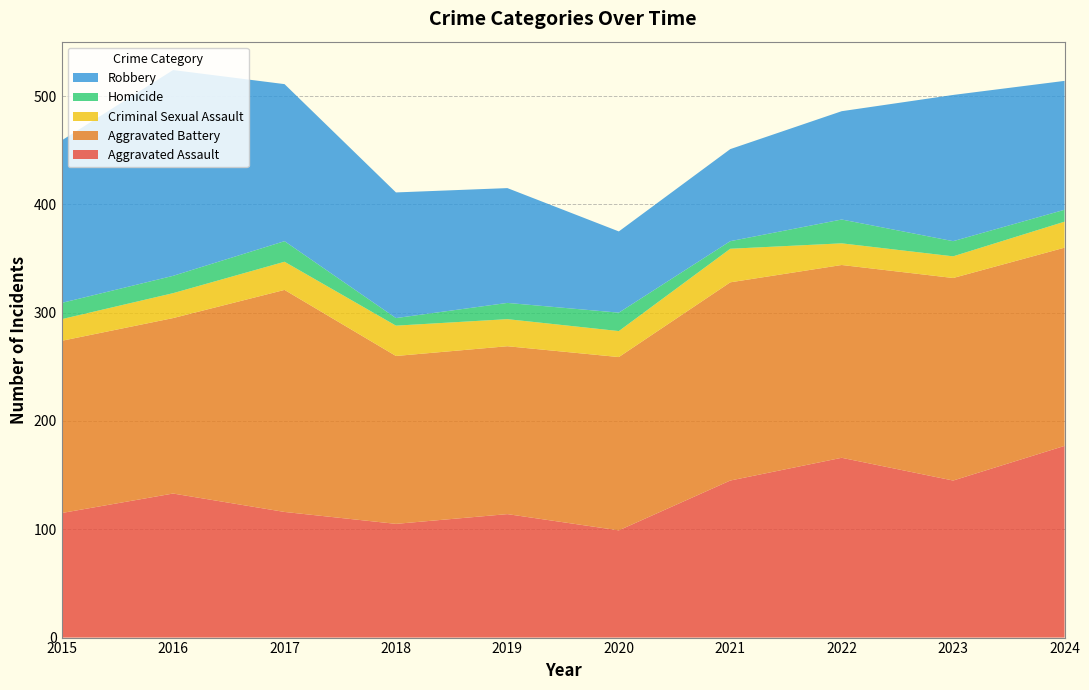

Reading left to right, what are all the values shown in this chart?

Aggravated Assault: 115	133	116	105	114	99	145	166	145	177
Aggravated Battery: 159	162	205	155	155	160	183	178	187	183
Criminal Sexual Assault: 20	23	26	28	25	24	31	20	20	24
Homicide: 15	16	19	7	15	17	7	22	14	11
Robbery: 150	190	145	116	106	75	85	100	135	119